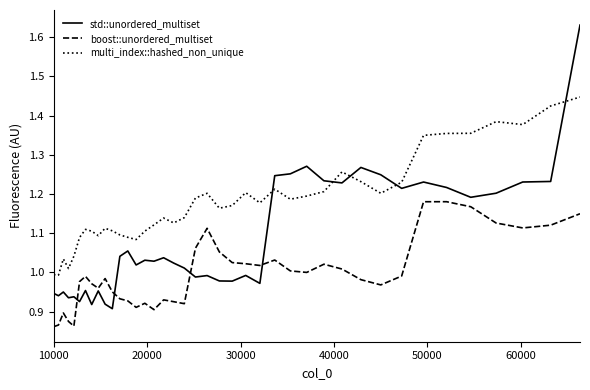

Which series has the largest total across all categories?

multi_index::hashed_non_unique